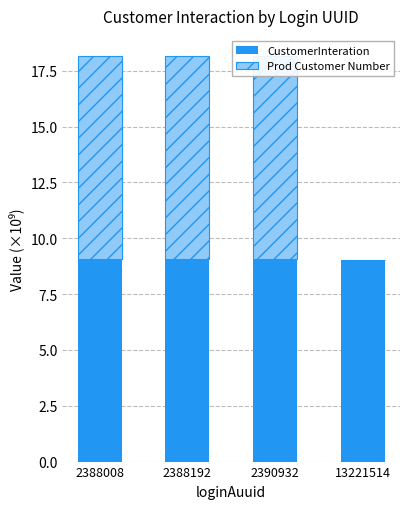

Which series changed the most between 2388192 and 13221514?

Prod Customer Number